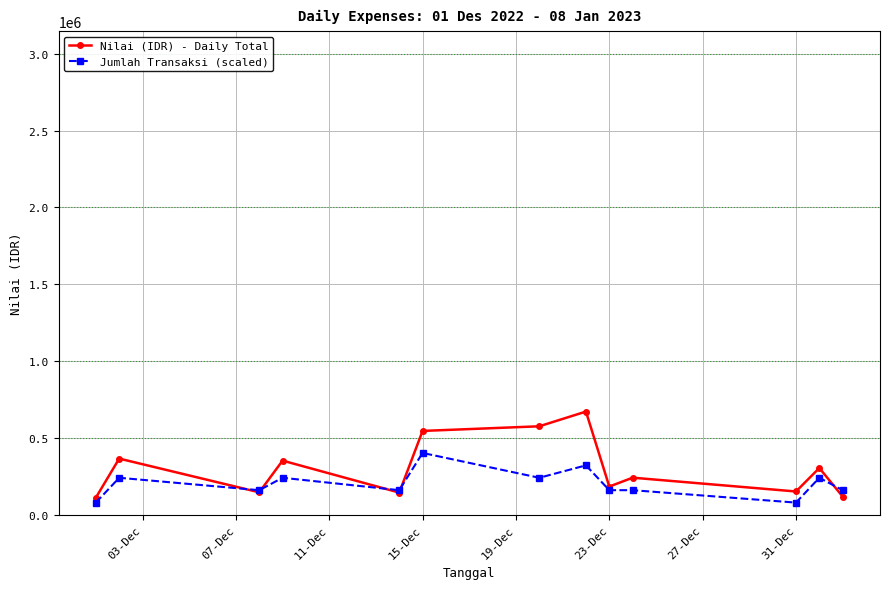

Which series has the largest range (max minus min)?

Nilai (IDR) - Daily Total